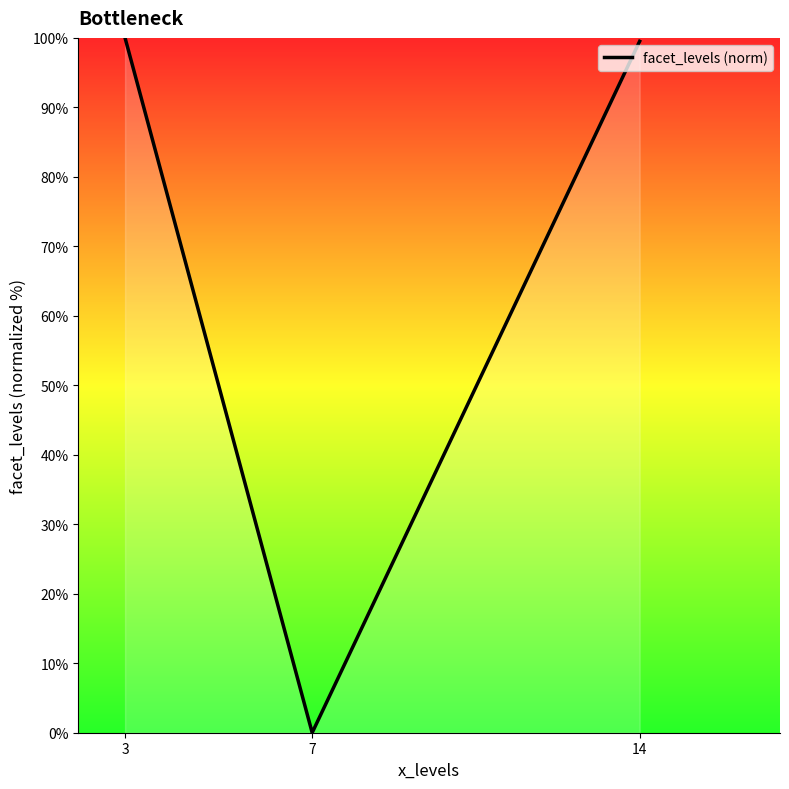

The chart shows a value of 32.8 at 7. True or false?

False